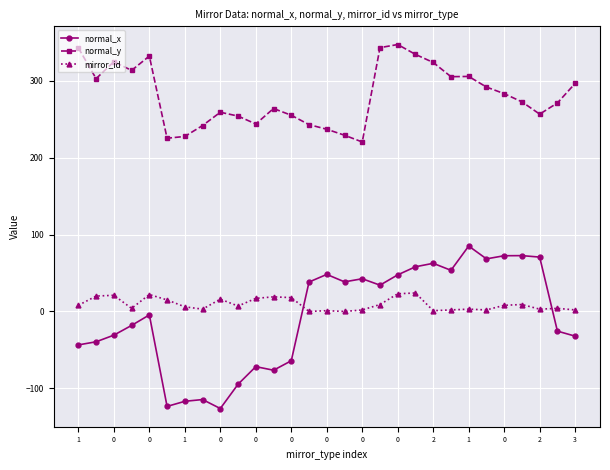

What is the sum of all mirror_id values?

269.0